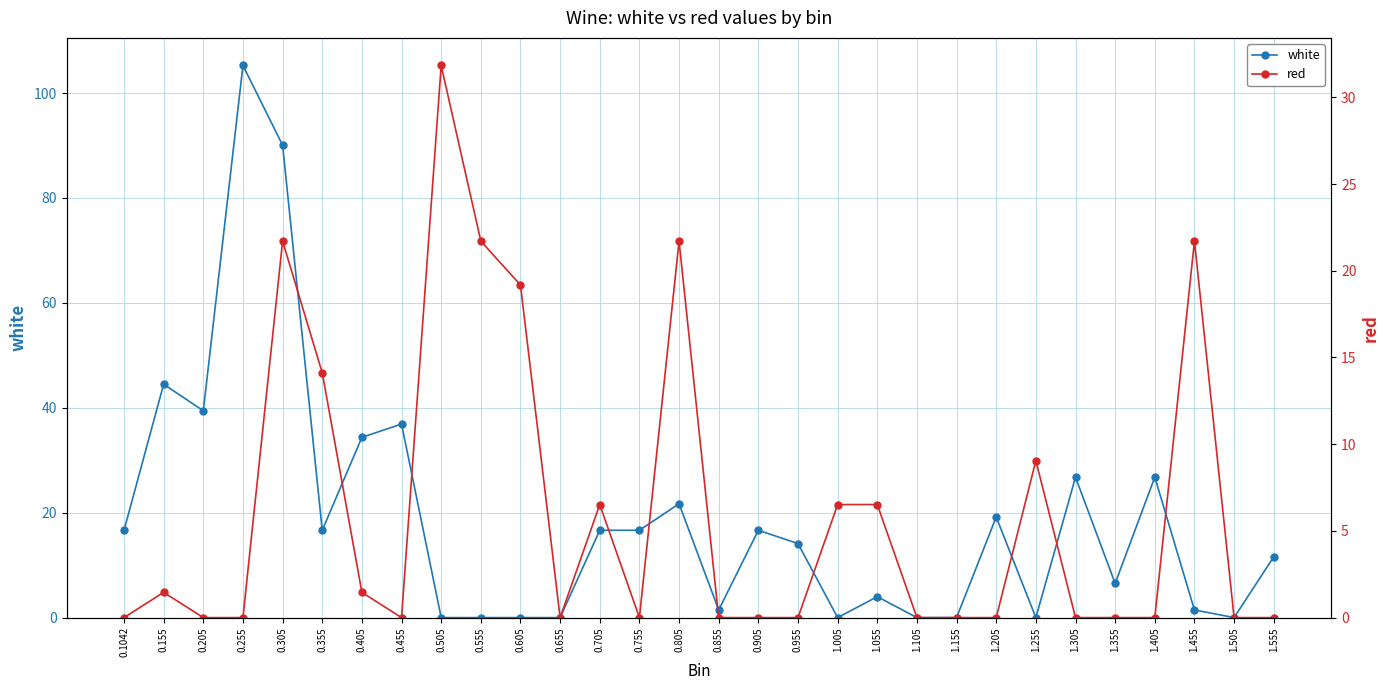

Where do red and white first cross each other?

0.455 and 0.505